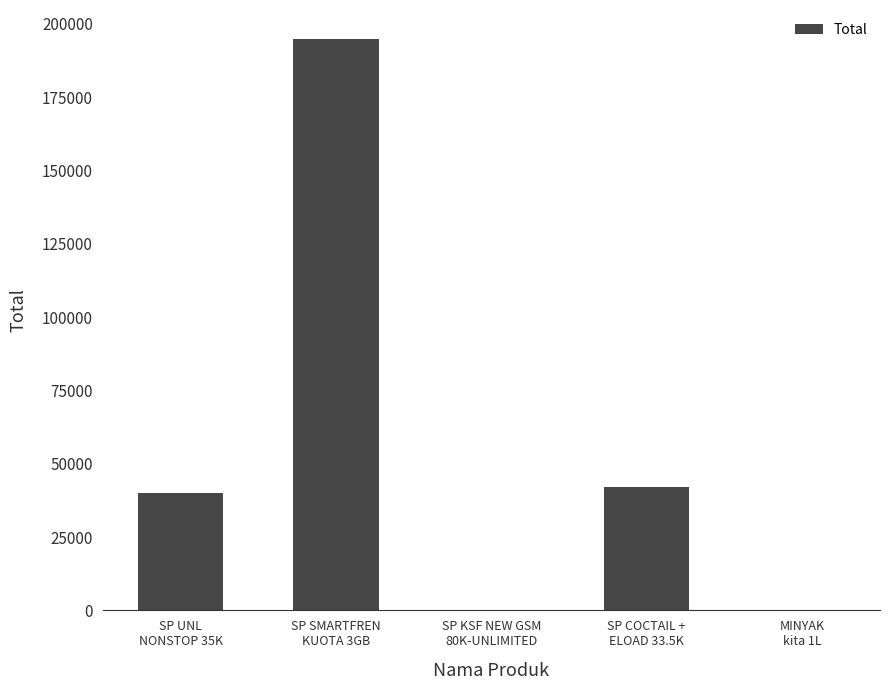

What is the sum of all values?

277007